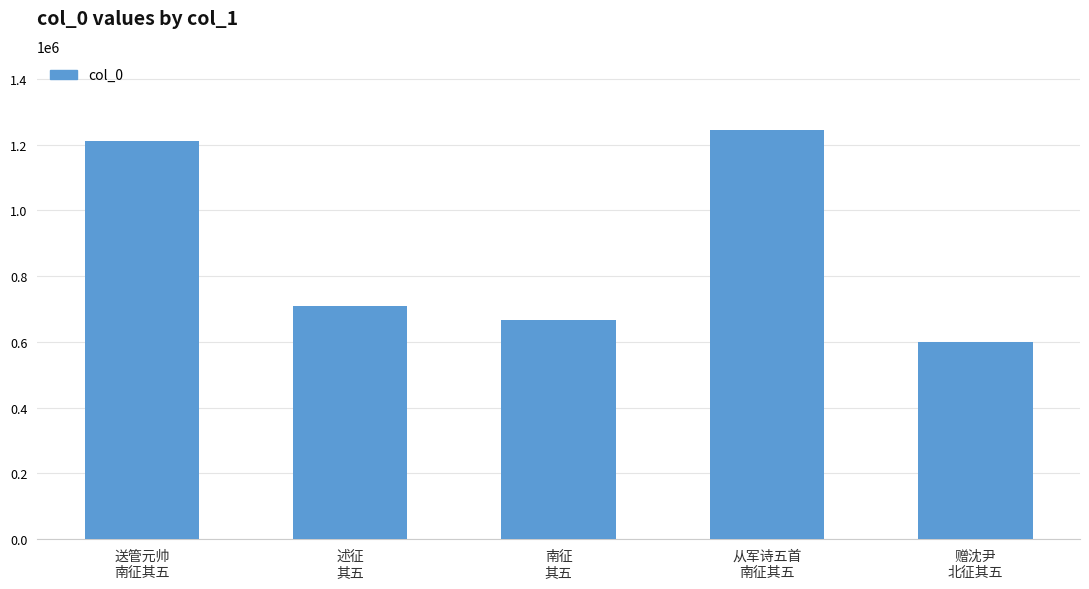

Is it true that the value at 送管元帅
南征其五 is 1211572?

True